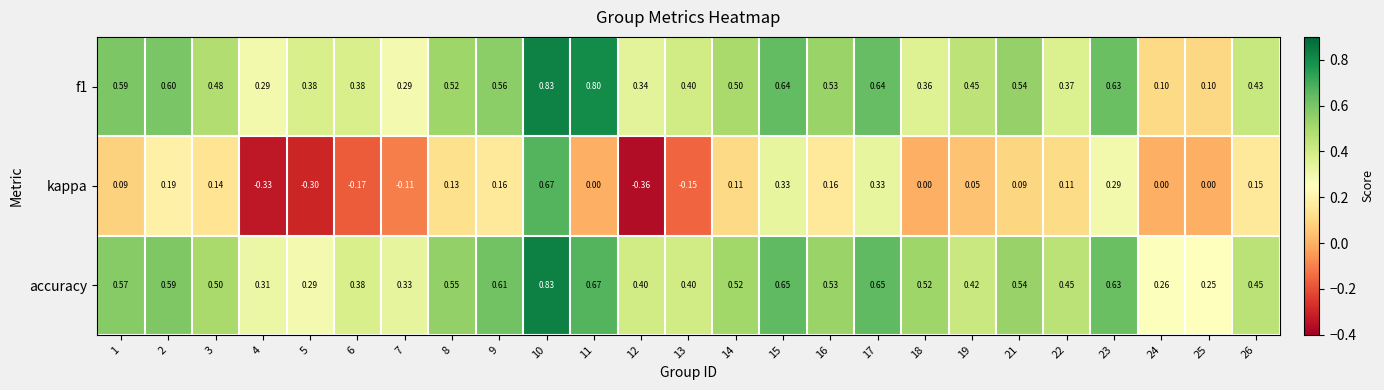

How many values in the kappa series are below 0?

6